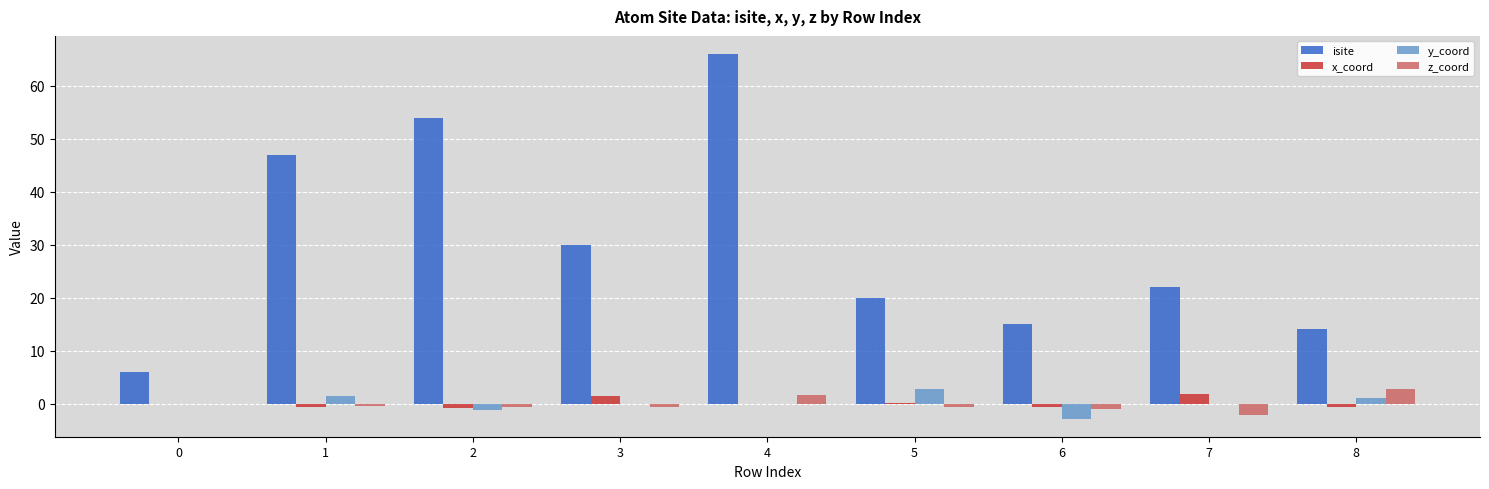

Which series has the largest total across all categories?

isite